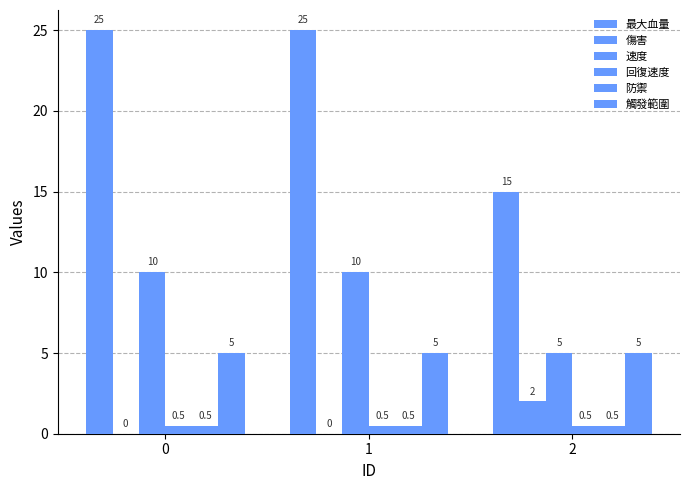

How many series are shown in this chart?

6